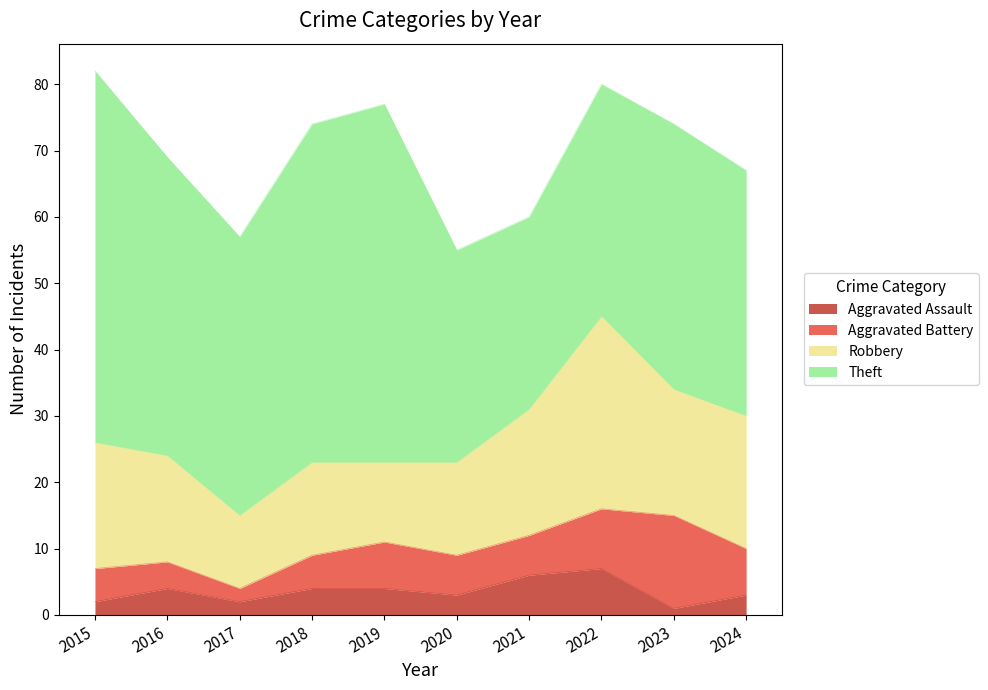

What is the lowest value of the Theft series?

29